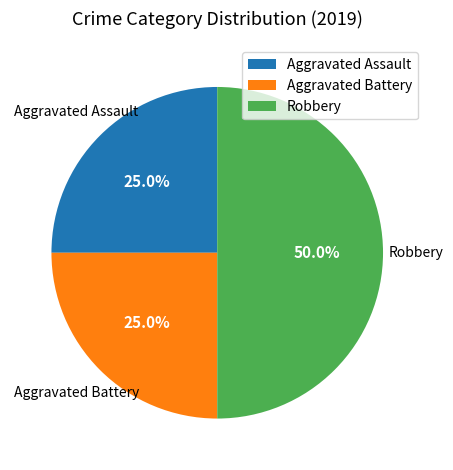

To the nearest percent, what is the difference between the largest and smallest slice percentages?

25%